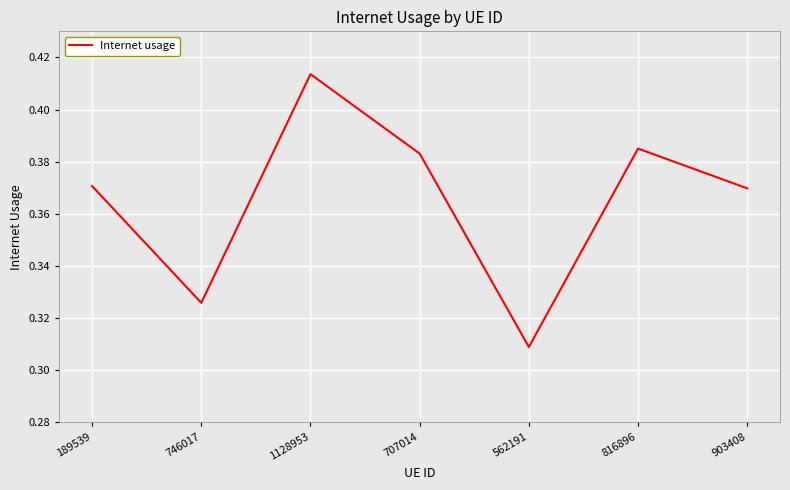

Is it true that the value at 816896 is 0.5?

False